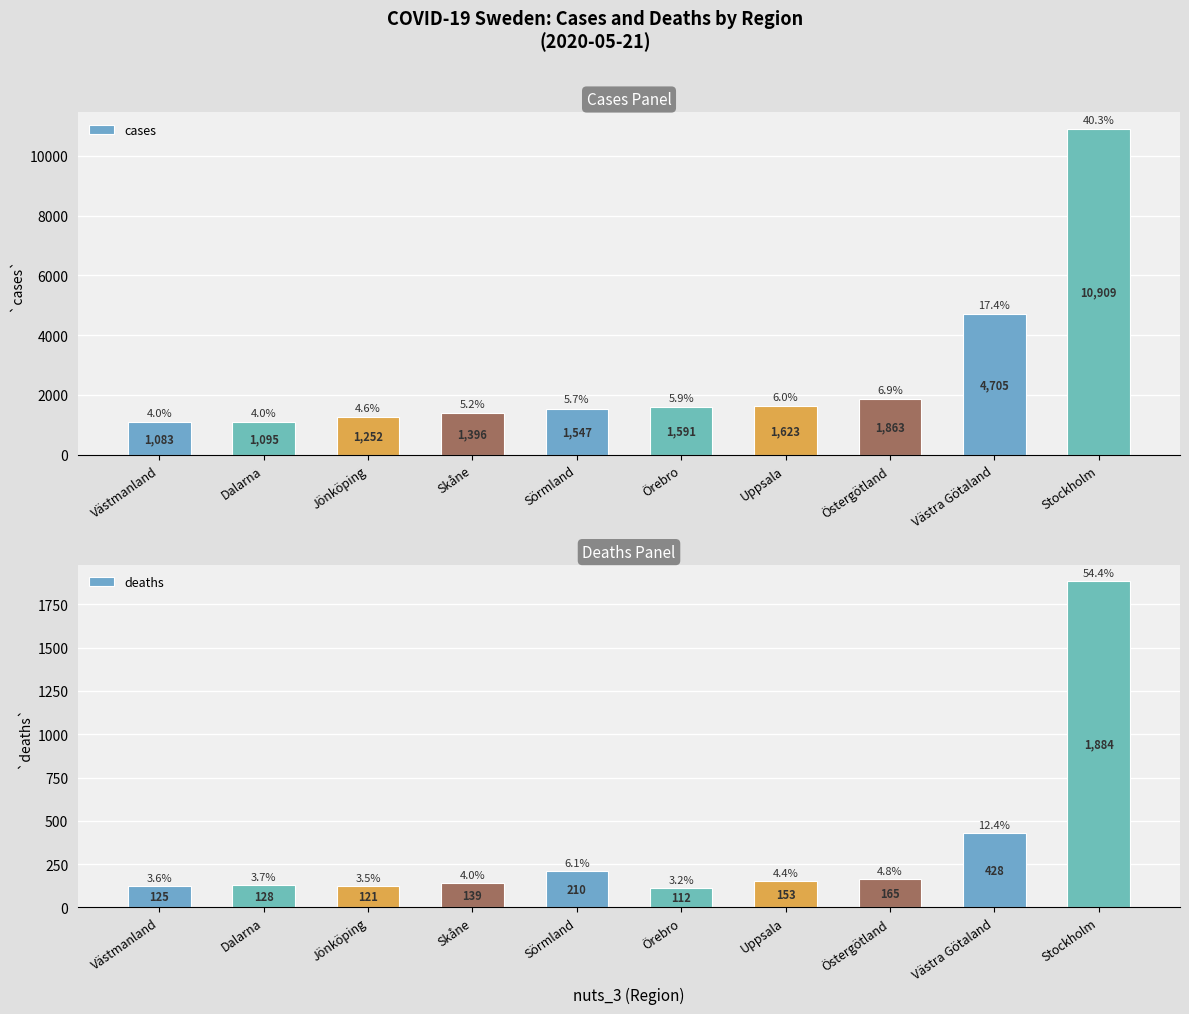

What is the difference between the deaths values at Östergötland and Uppsala?

12